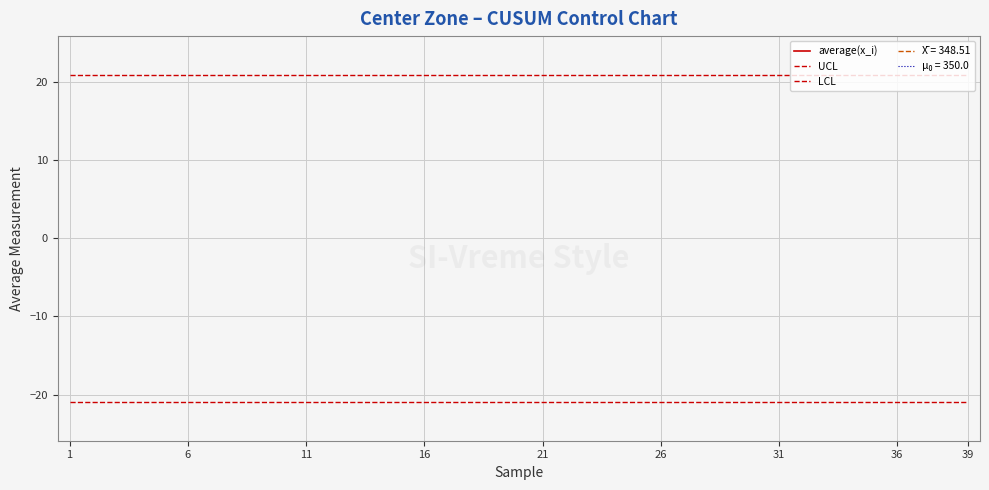

Is the value of UCL at 15 greater than the value of average(x_i) at 32?

No